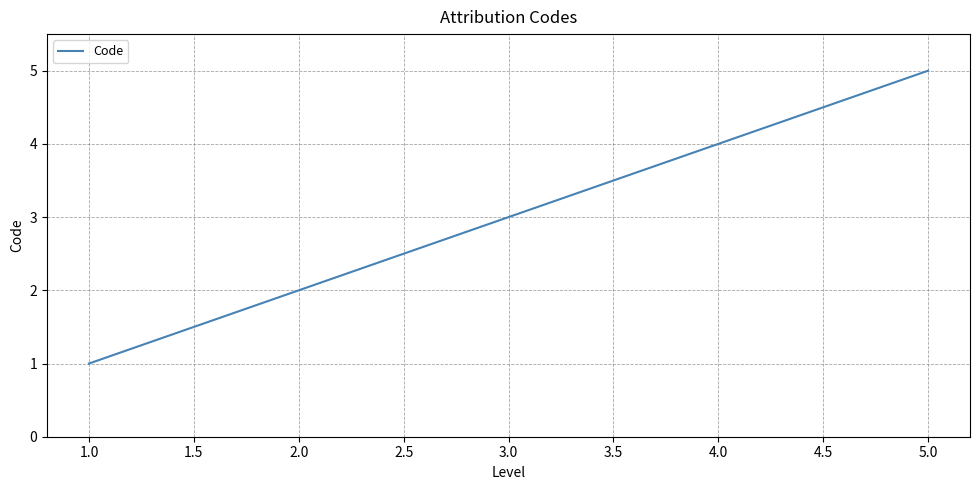

Is this an area chart (filled region under the line)?

No